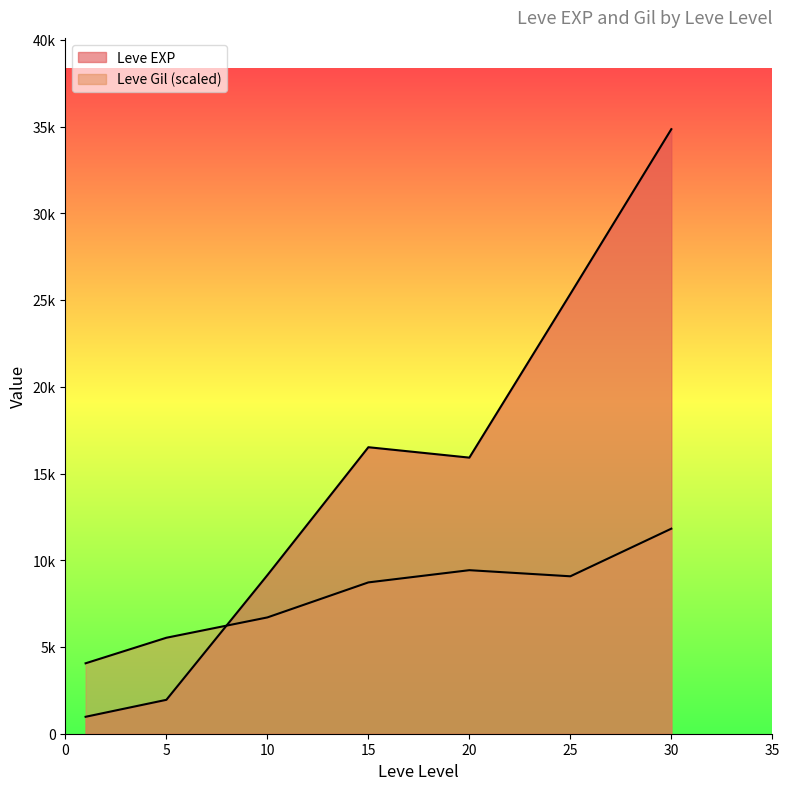

Where is the first local minimum for Leve Gil?

1